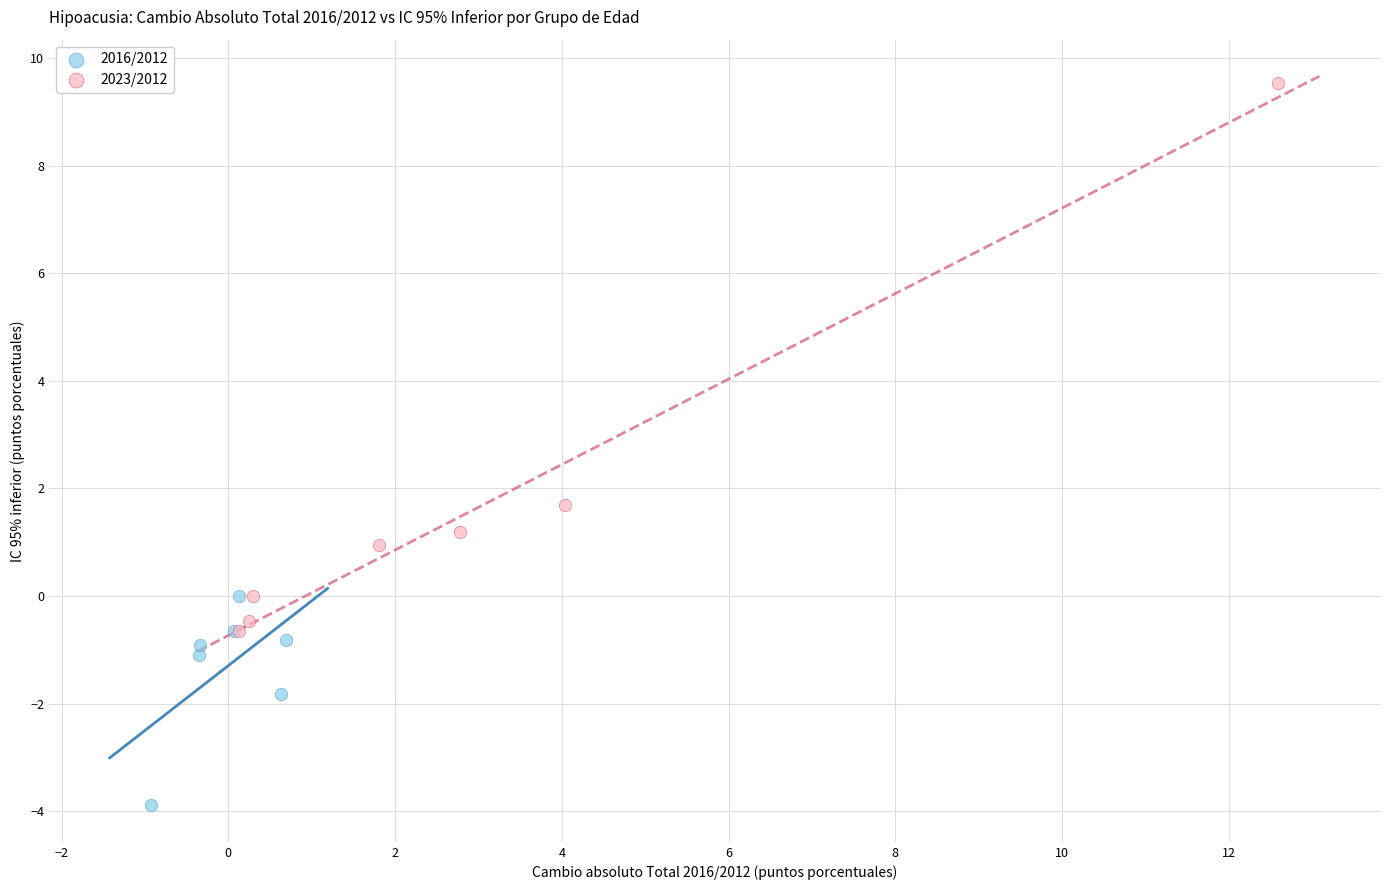

Which series contains the highest Y value?

2023/2012